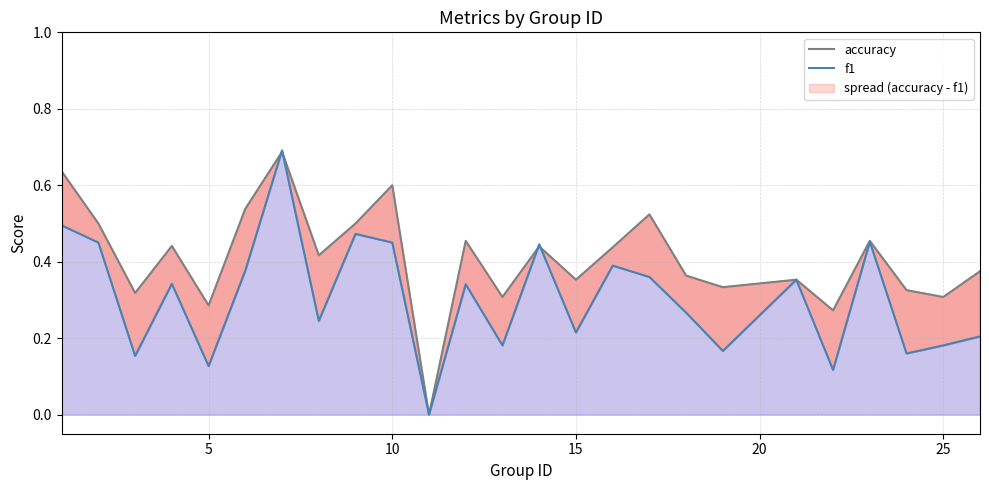

What is the difference between the maximum and second lowest values in the accuracy series?

0.4